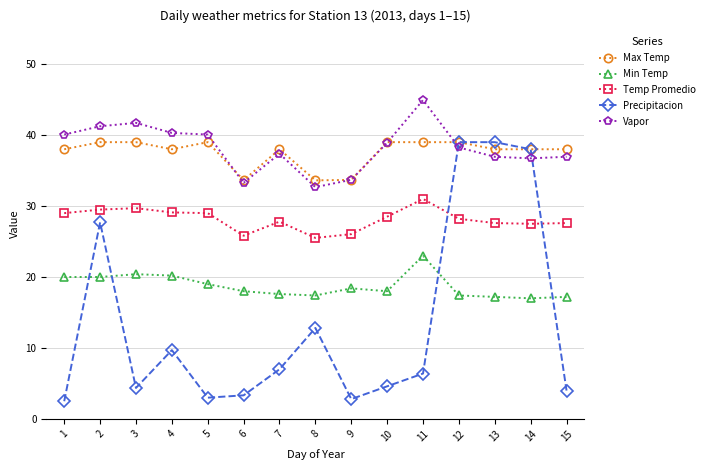

Is it true that Vapor equals 18.4 at 12?

False